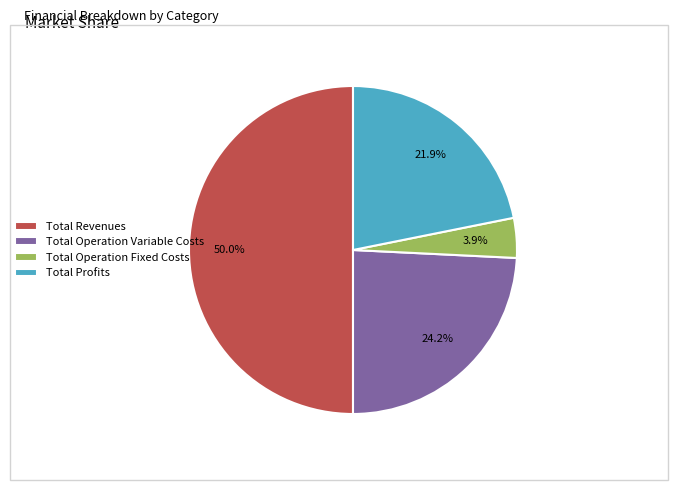

Combined, what portion of the pie is Total Revenues and Total Operation Variable Costs?

74.2%